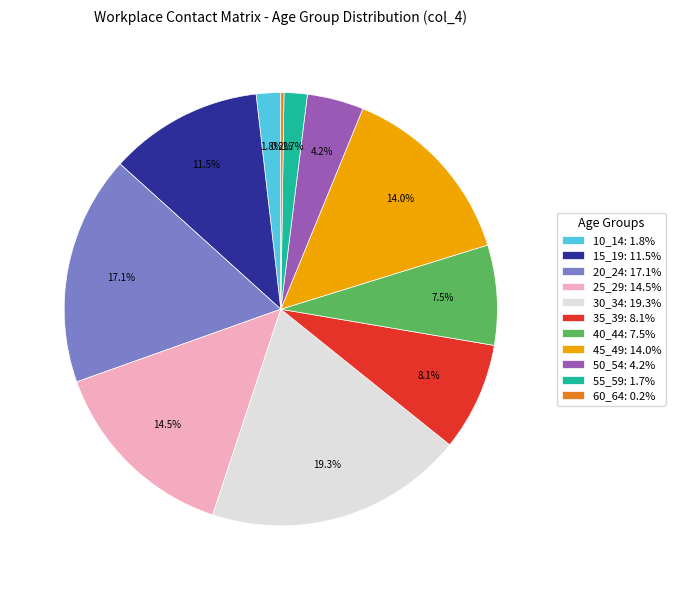

Is there any slice that represents more than half of the pie?

No